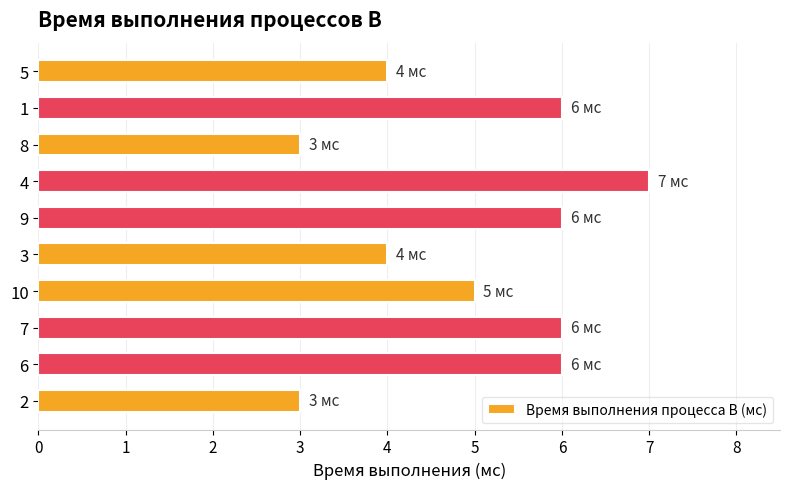

Approximately how many times larger is the value at 4 compared to 2?

2.3